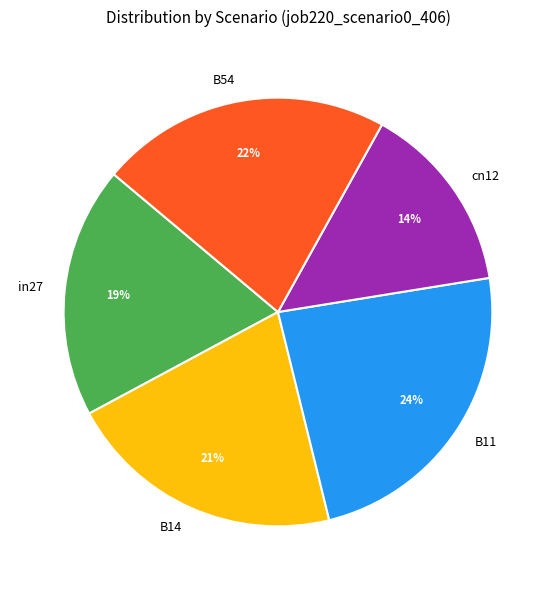

Combined, do cn12 and B54 account for over 50%?

No